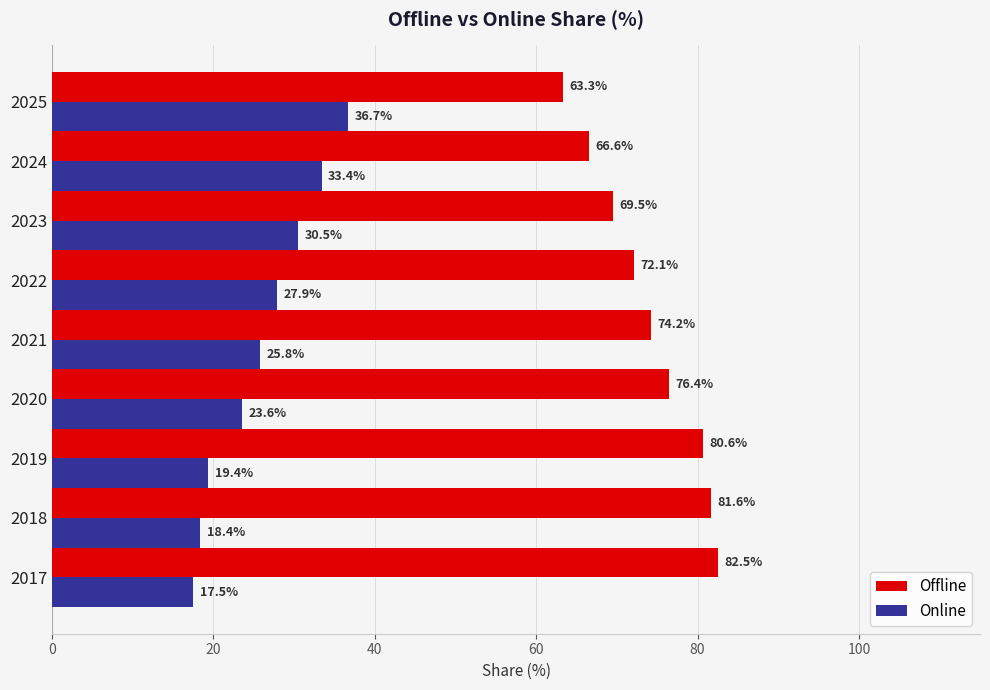

What is the difference between the Offline values at 2024 and 2020?

9.8